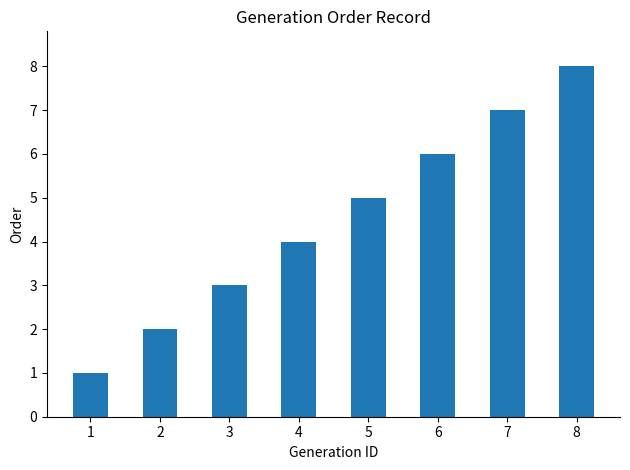

List the labels in order of value, smallest first.

1, 2, 3, 4, 5, 6, 7, 8